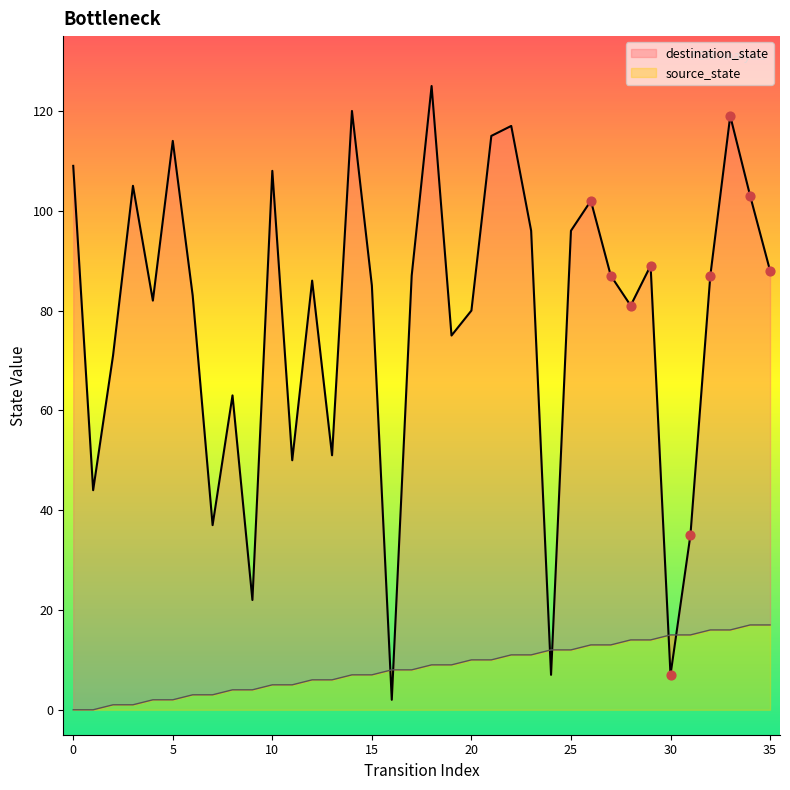

What are all the series names shown in the legend?

source_state, destination_state